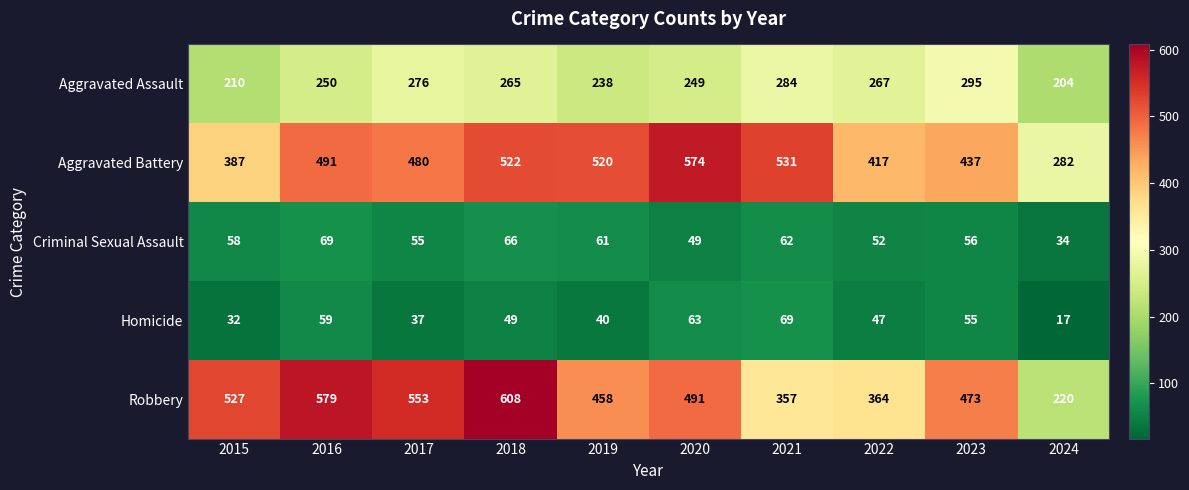

The Robbery series shows 254 at 2017. True or false?

False